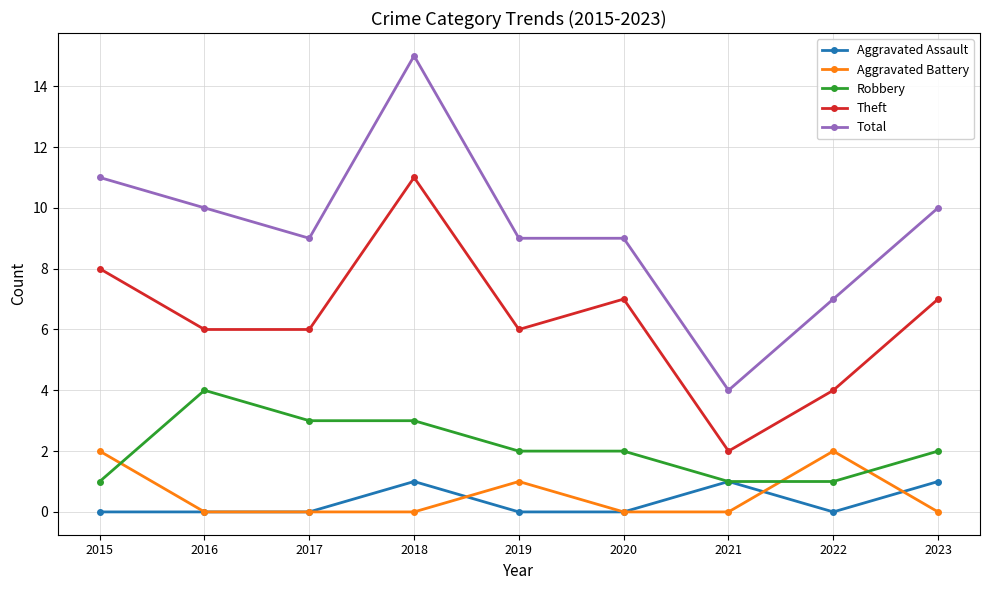

Reading left to right, what are all the values shown in this chart?

Aggravated Assault: 2015=0	2016=0	2017=0	2018=1	2019=0	2020=0	2021=1	2022=0	2023=1
Aggravated Battery: 2015=2	2016=0	2017=0	2018=0	2019=1	2020=0	2021=0	2022=2	2023=0
Robbery: 2015=1	2016=4	2017=3	2018=3	2019=2	2020=2	2021=1	2022=1	2023=2
Theft: 2015=8	2016=6	2017=6	2018=11	2019=6	2020=7	2021=2	2022=4	2023=7
Total: 2015=11	2016=10	2017=9	2018=15	2019=9	2020=9	2021=4	2022=7	2023=10